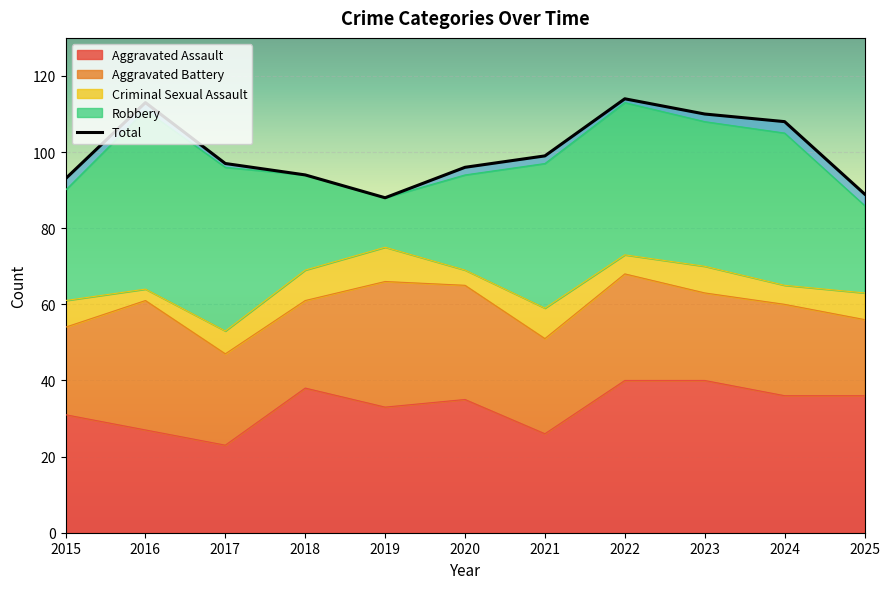

True or false: the data shows 89 at 2025.

True